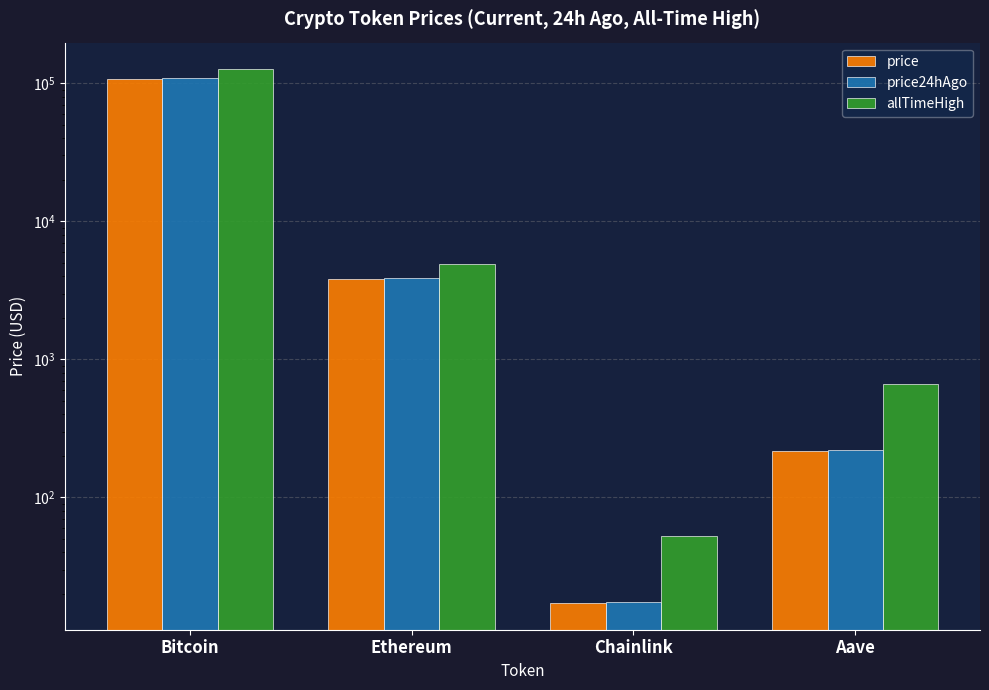

What is the maximum value for allTimeHigh?

126080.0